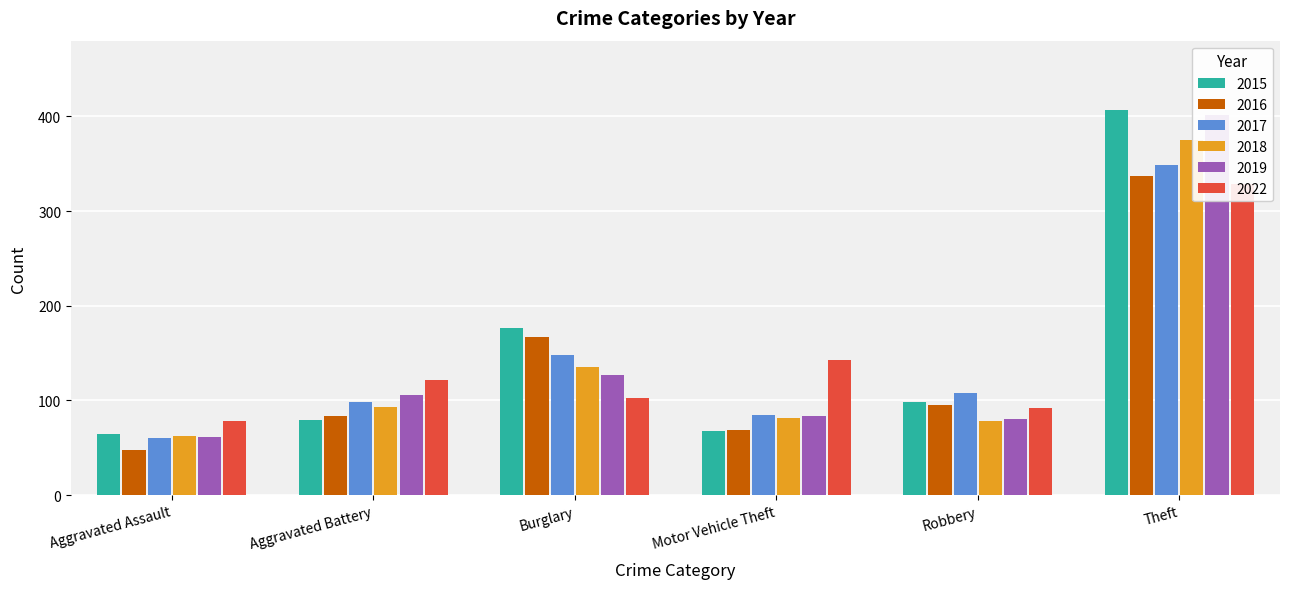

List the series in order of their peak value, lowest first.

2022, 2016, 2017, 2018, 2019, 2015